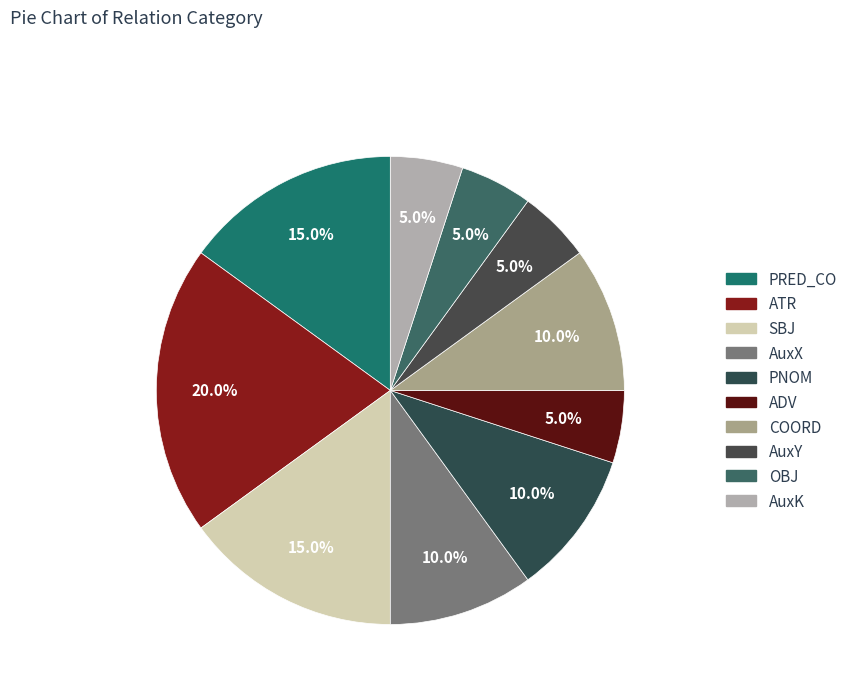

True or false: COORD accounts for 1% of the total.

False